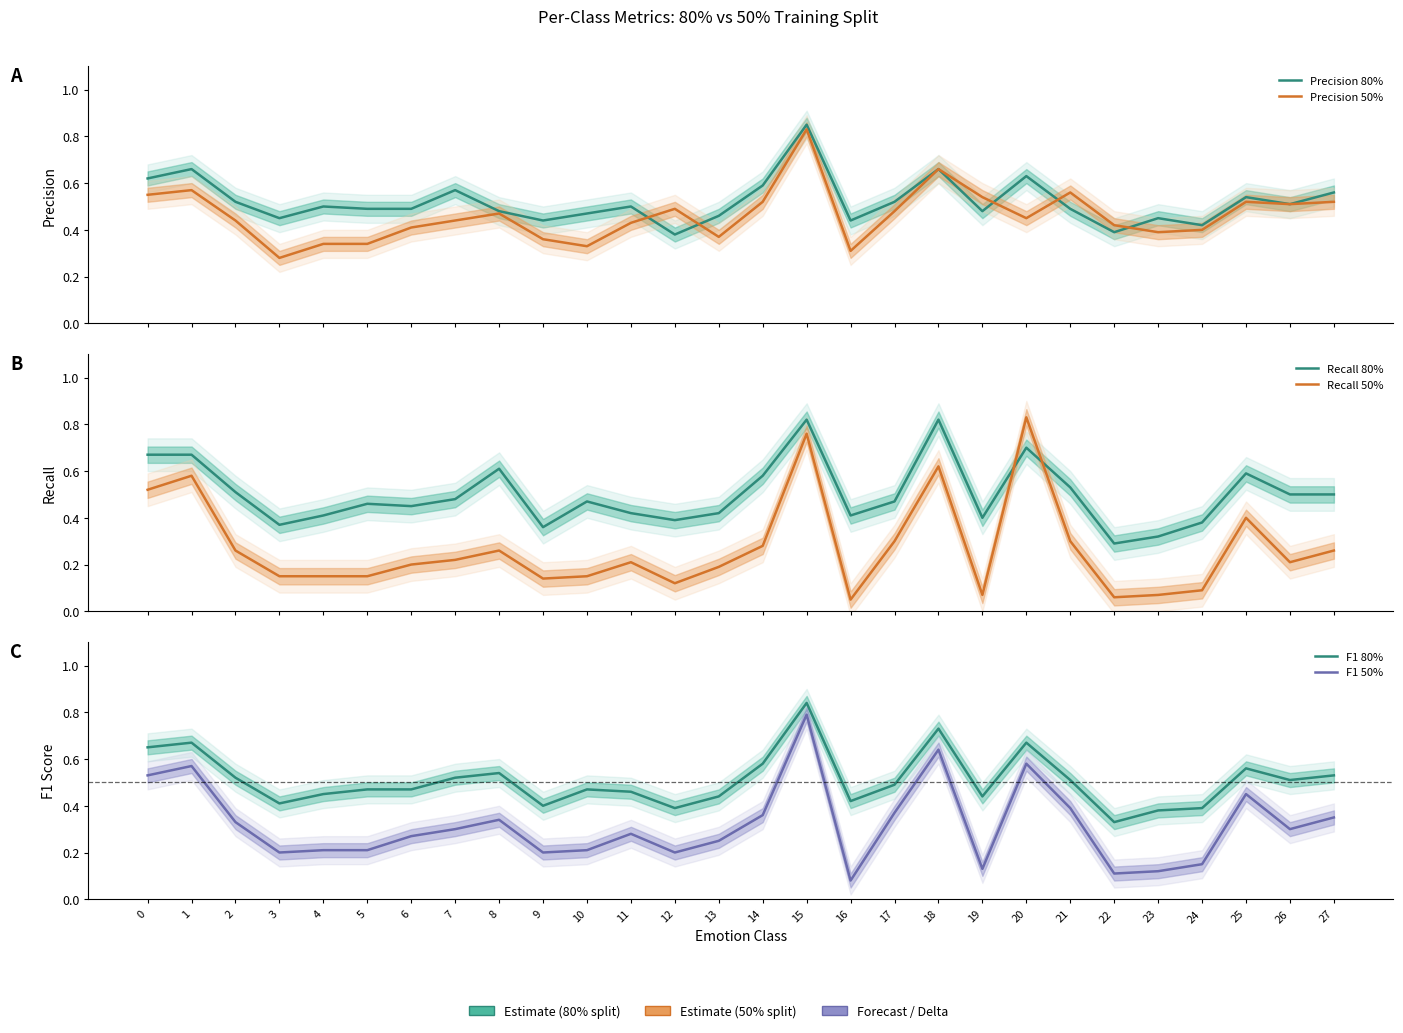

How many intersections are there between F1 50% and Precision 50%?

2